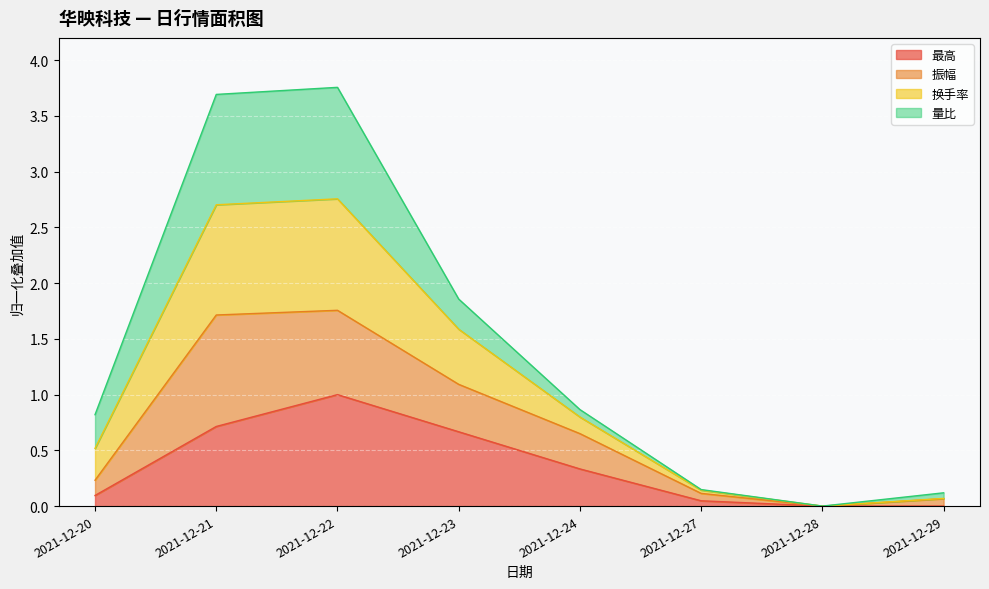

Which series has the largest total across all categories?

换手率